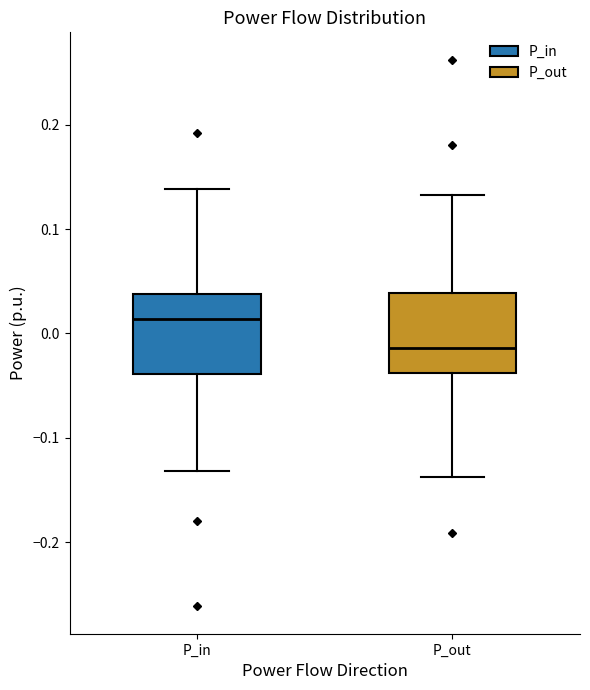

Reading left to right, read every box against the y-axis: the position of its median line, the range the box covers, and the ends of its whiskers. The values are not printed on the chart, so give them approximately, as read against the axis.

P_in: median 0.01, box -0.04 to 0.04, whiskers -0.13 to 0.14
P_out: median -0.01, box -0.04 to 0.04, whiskers -0.14 to 0.13